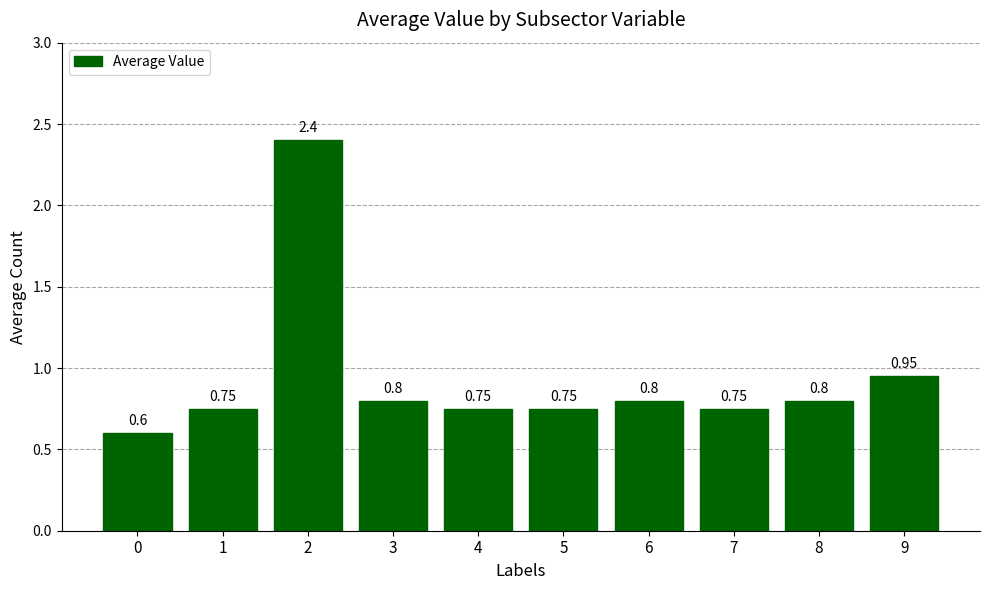

What is the change in value from 0 to 8?

+0.2